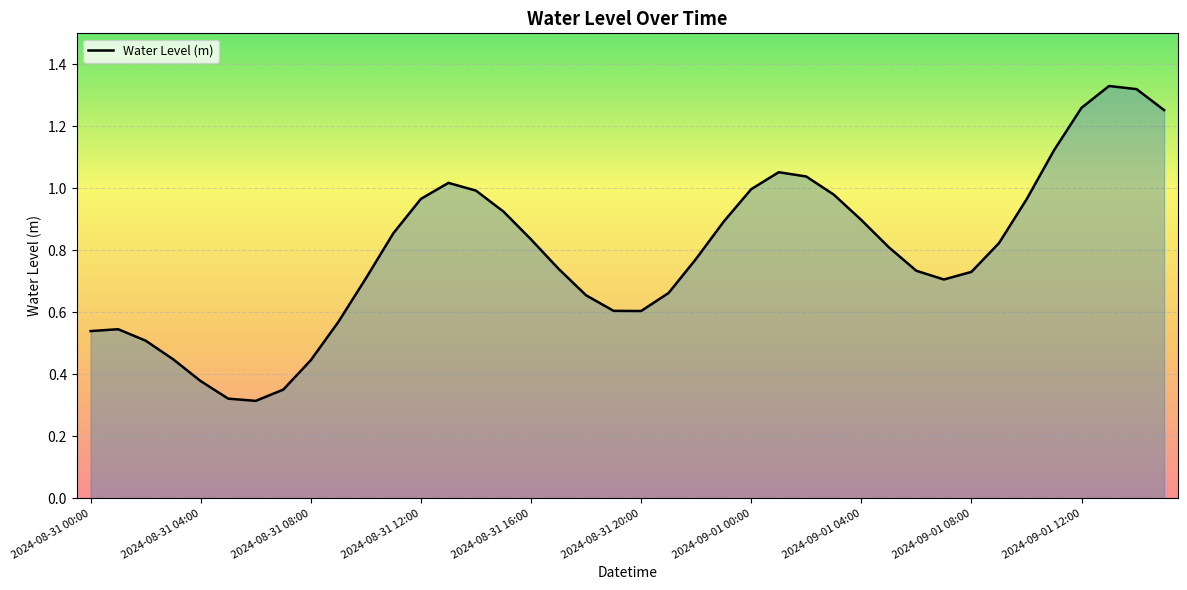

How many lines are shown in the chart?

1